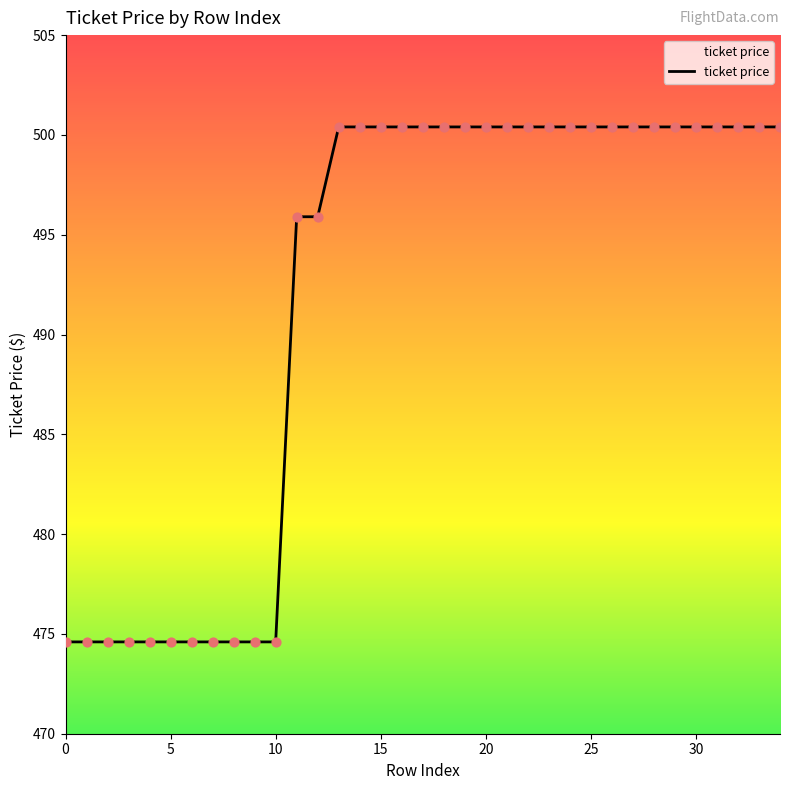

What is the difference between the maximum and minimum values?

25.8